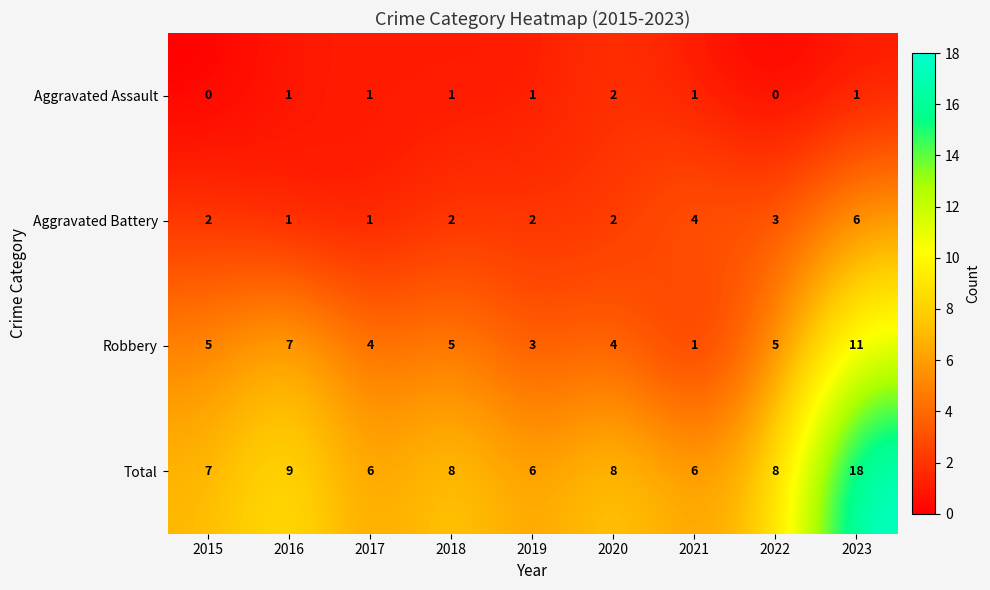

How many series are shown in this chart?

4